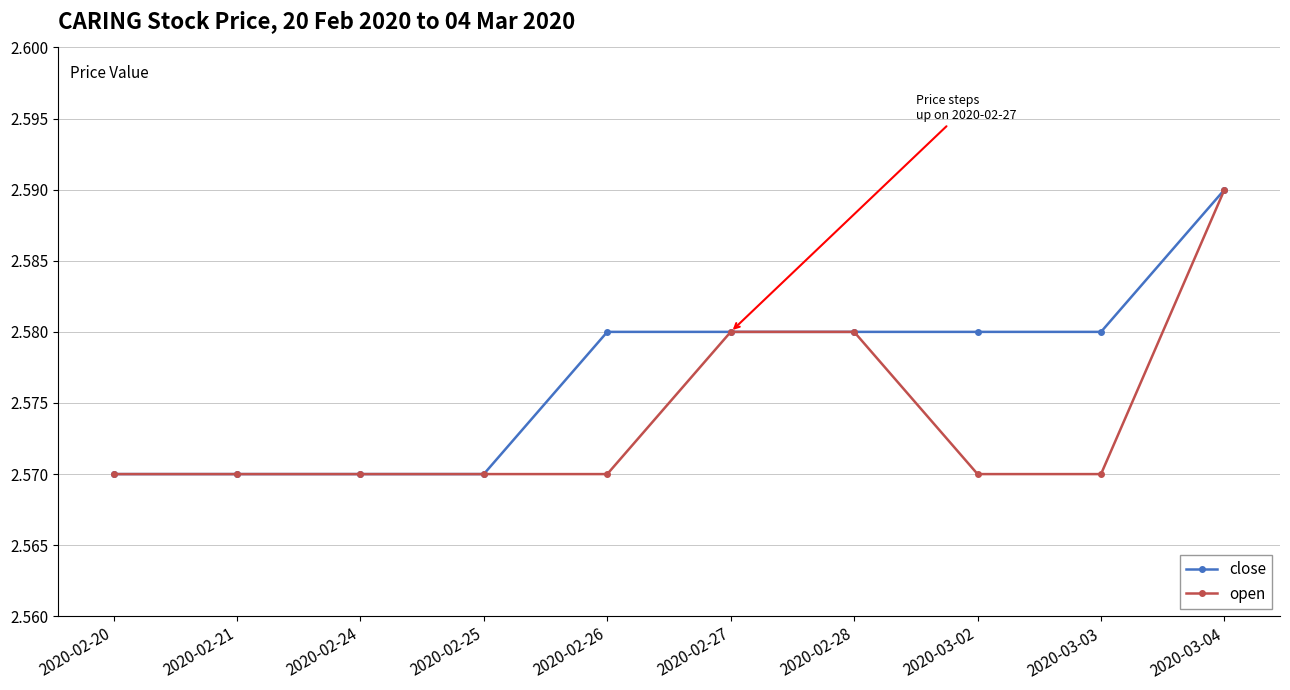

The value of open at 2020-02-21 is 1.5. True or false?

False